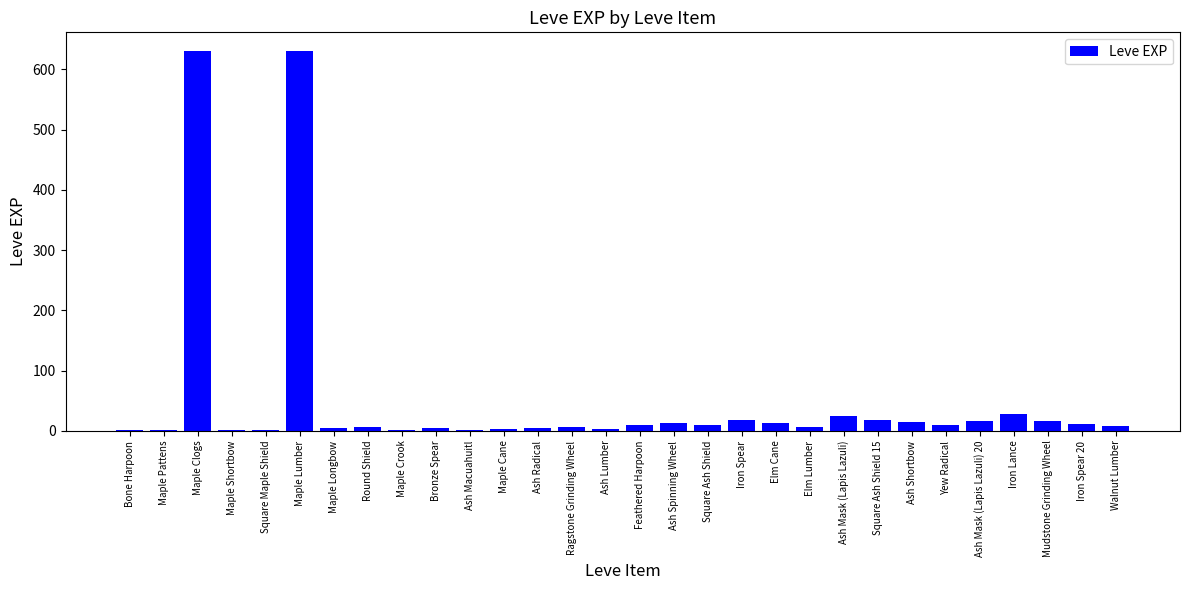

What is the maximum value shown in the chart?

630